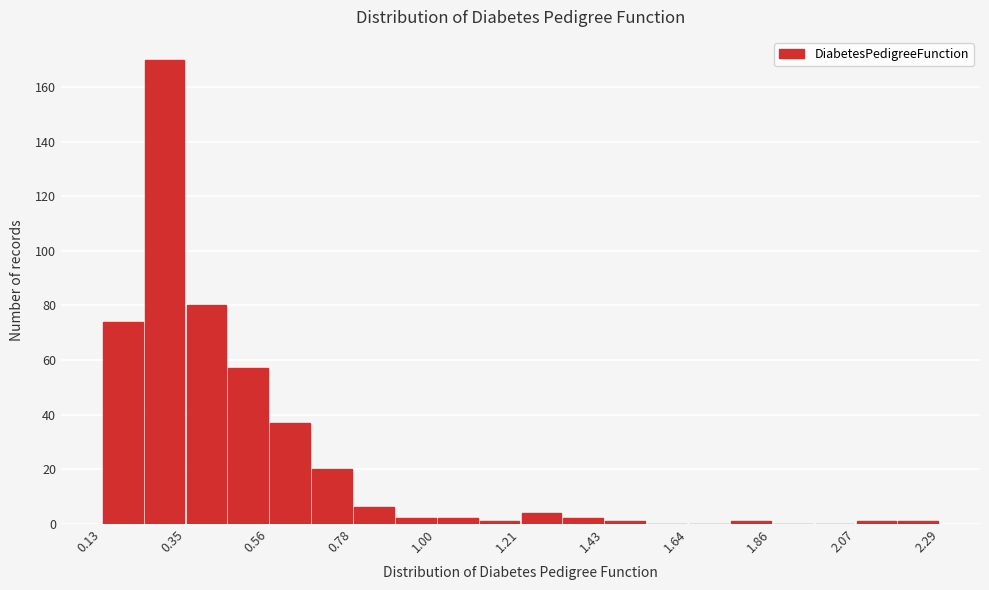

Around what value on the x-axis is the tallest bar? Give the approximate position of its centre, as read against the axis.

0.30